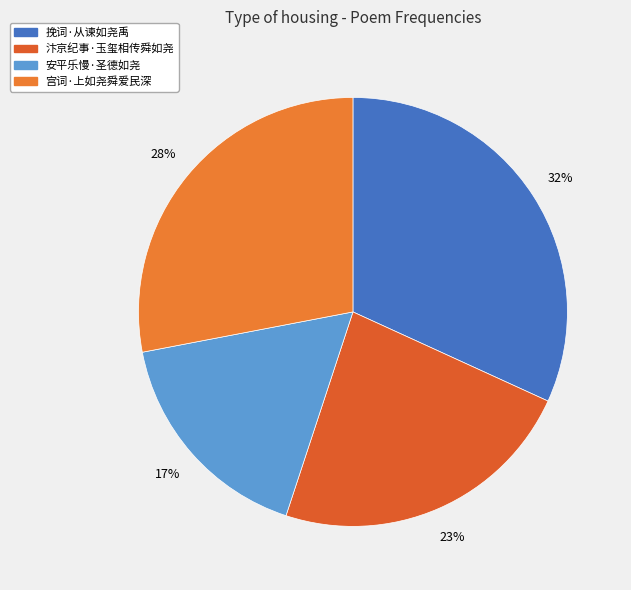

Approximately how many times larger is the value at 宫词·上如尧舜爱民深 compared to 汴京纪事·玉玺相传舜如尧?

1.2